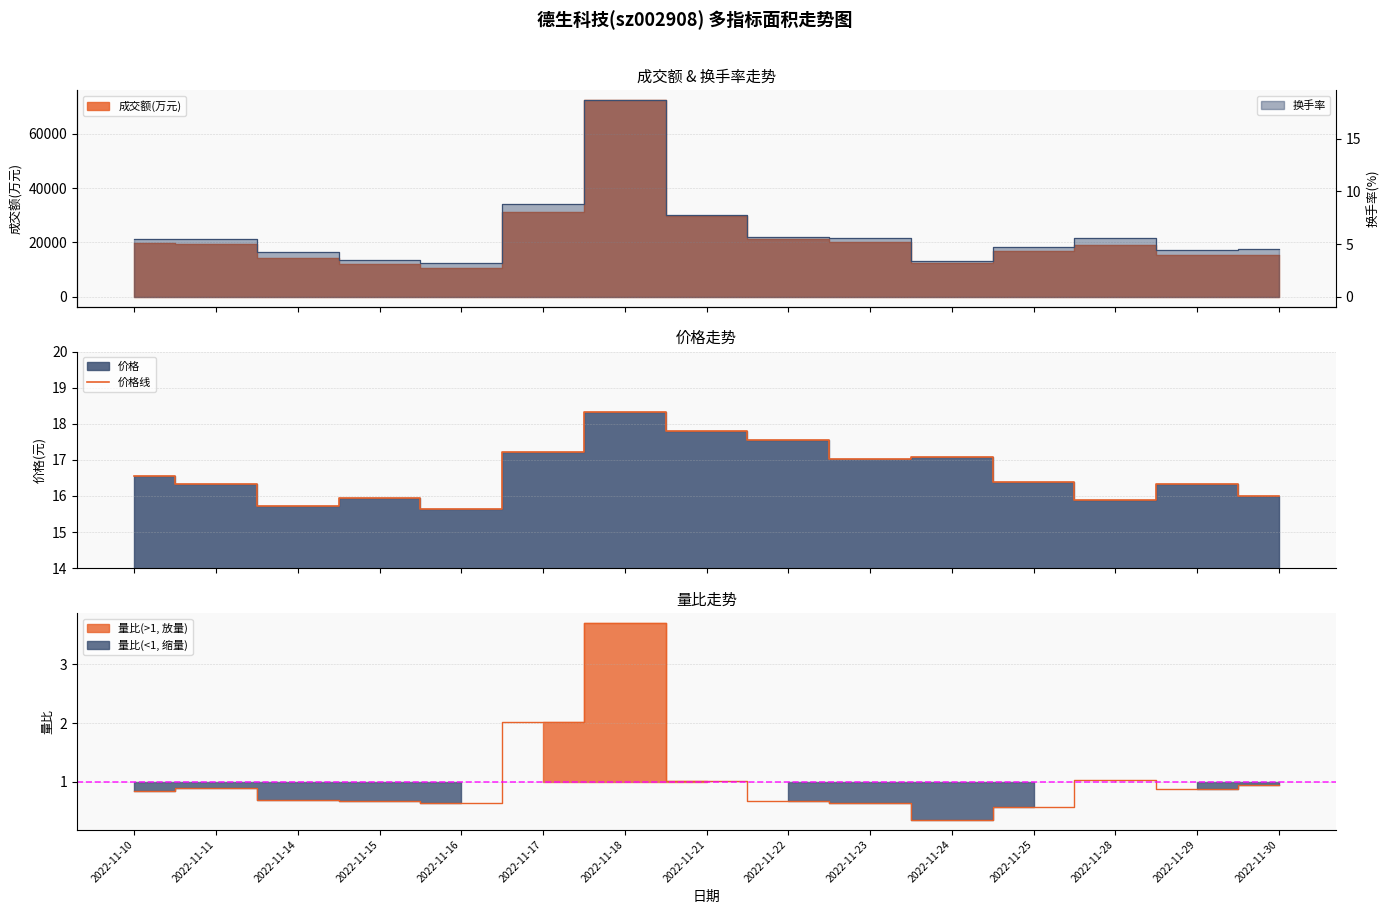

Reading right to left, list all the values displayed in this chart.

16.0	16.3	15.9	16.4	17.1	17.0	17.6	17.8	18.3	17.2	15.7	15.9	15.7	16.3	16.6